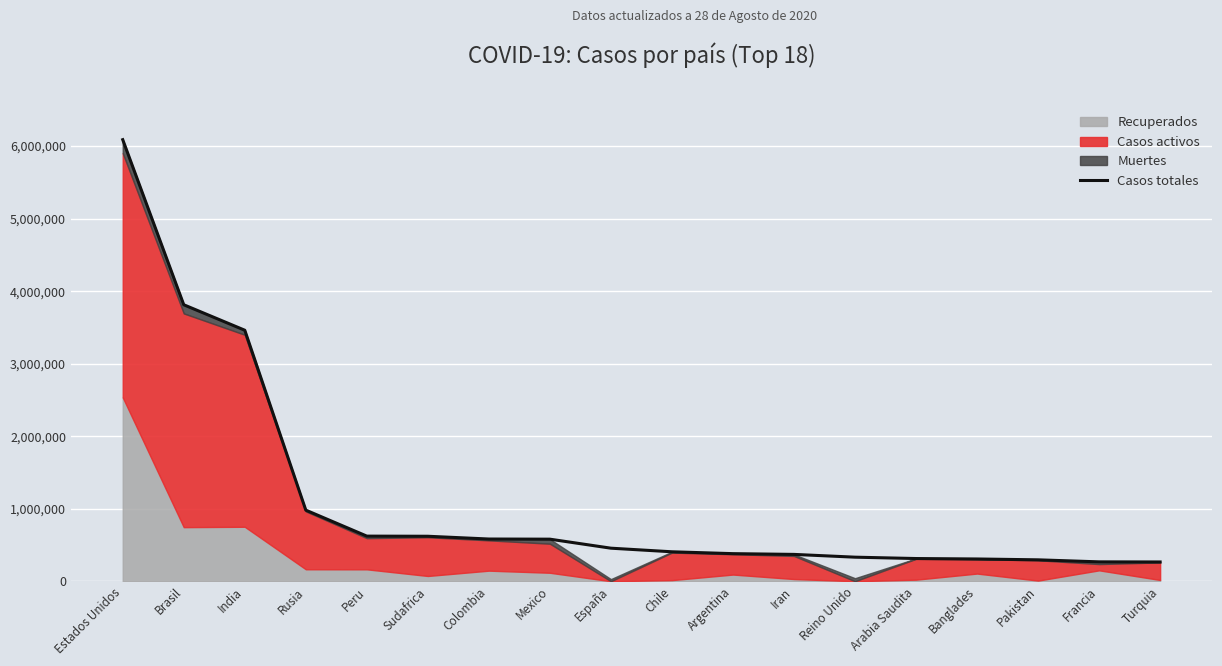

What is the difference between the values at Turquia and España?

190106